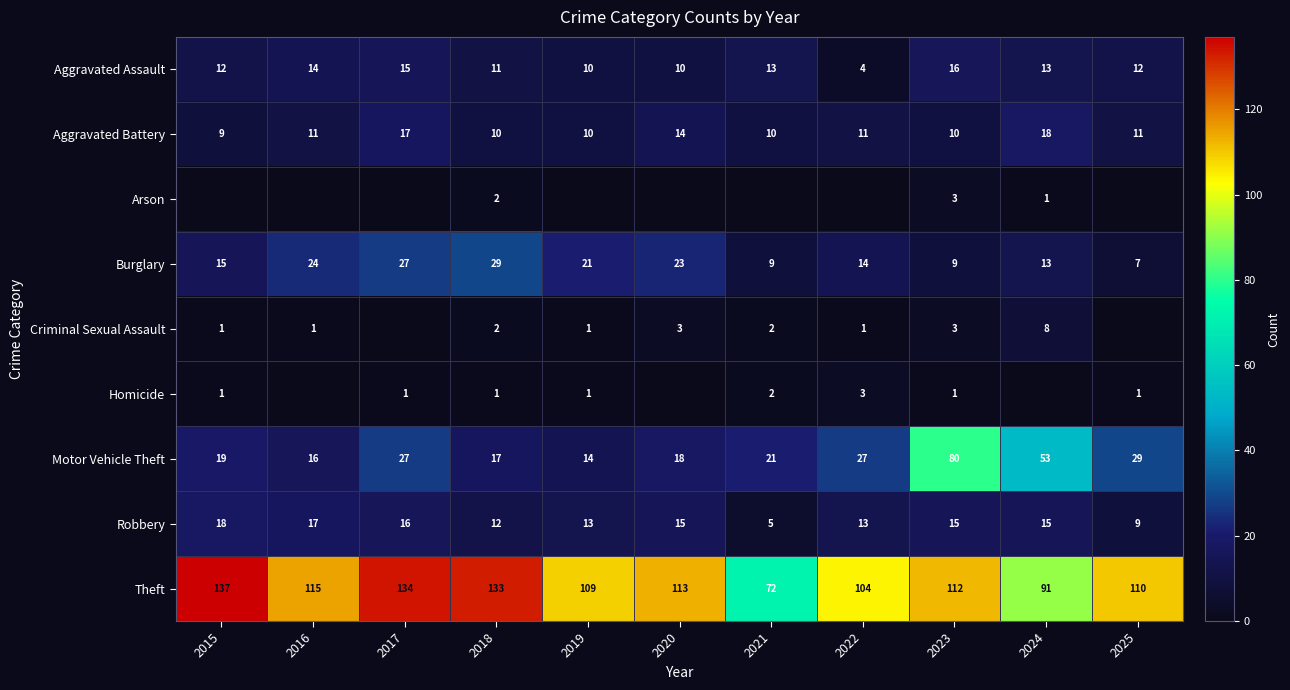

Is the value of Aggravated Battery at 2015 greater than the value of Theft at 2025?

No